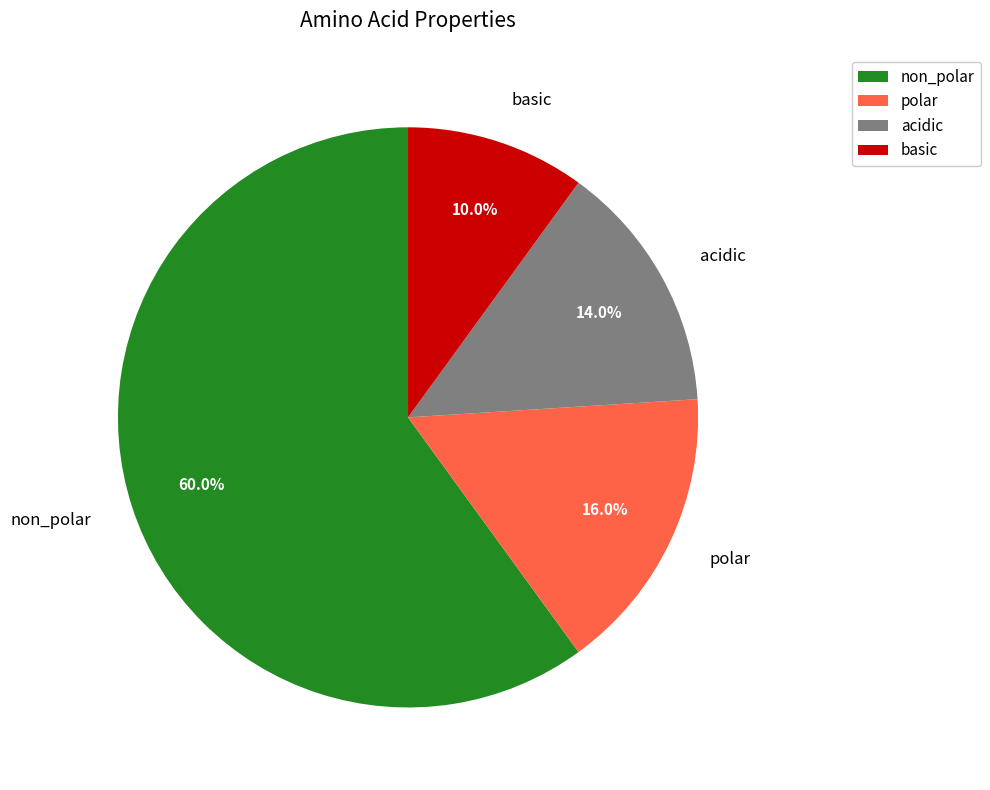

Which has a higher value, acidic or non_polar?

non_polar